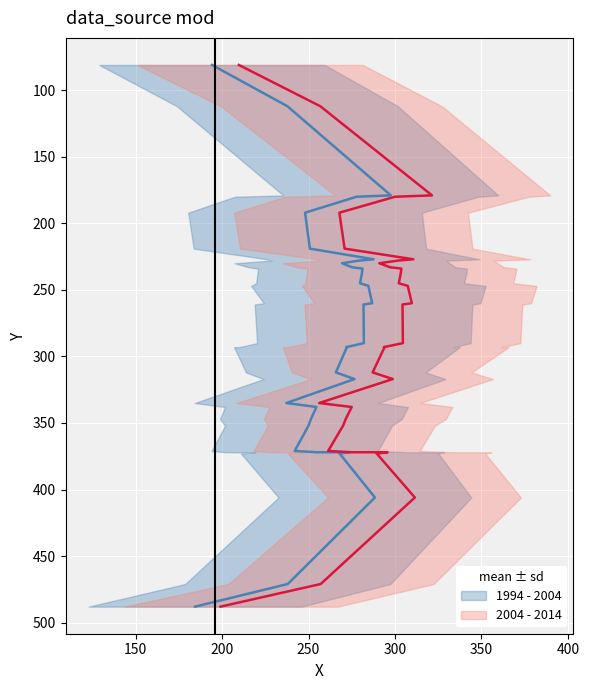

What is the minimum value shown in the chart?

81